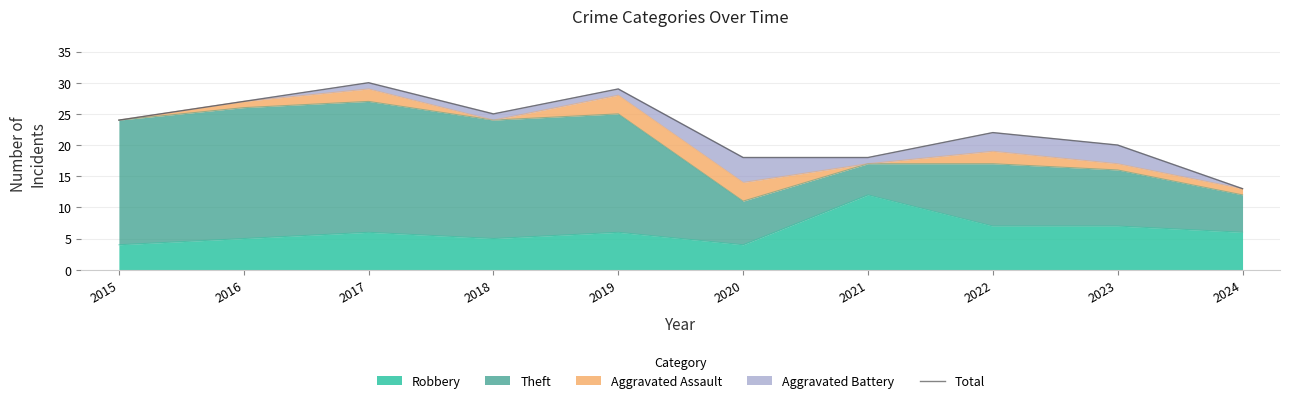

Reading left to right, what are all the values shown in this chart?

2015=24	2016=27	2017=30	2018=25	2019=29	2020=18	2021=18	2022=22	2023=20	2024=13